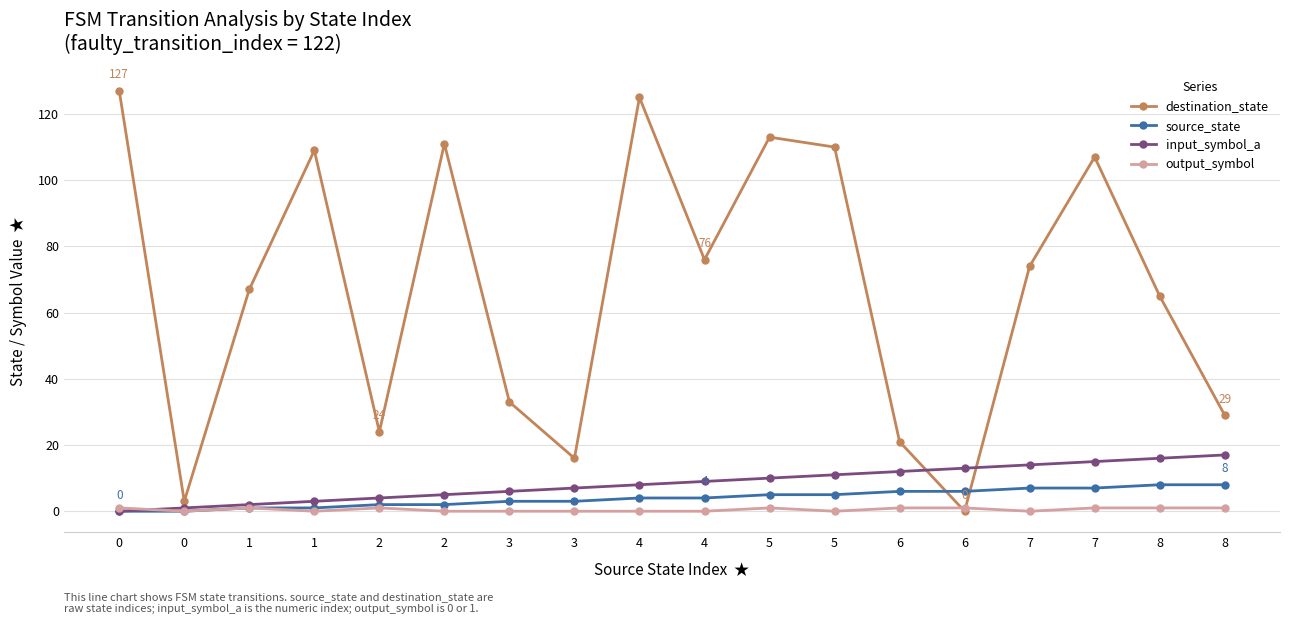

Where does the input_symbol_a series first go above 9?

5